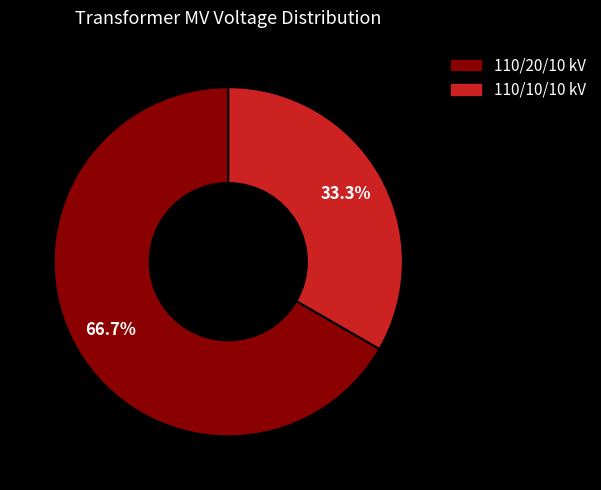

Which has a higher value, 110/20/10 kV or 110/10/10 kV?

110/20/10 kV